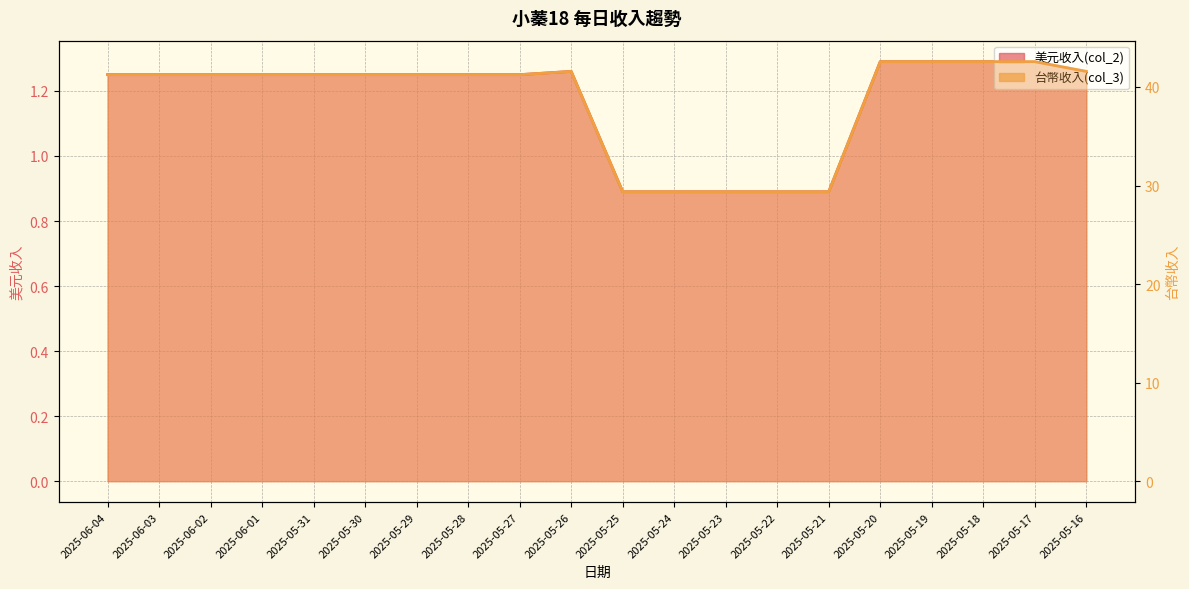

How many data points in 美元收入(col_2) are less than 1?

5